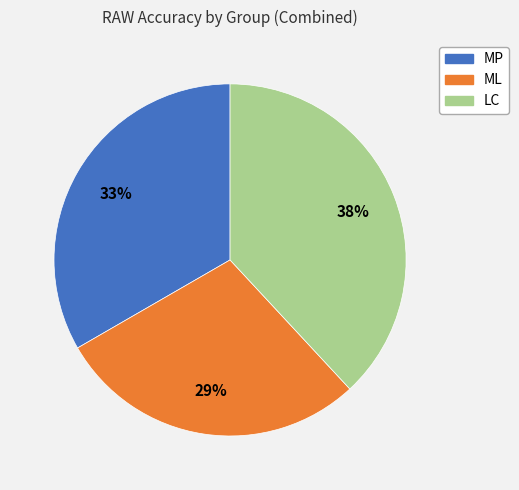

To the nearest percent, what is the combined percentage of LC and ML?

67%